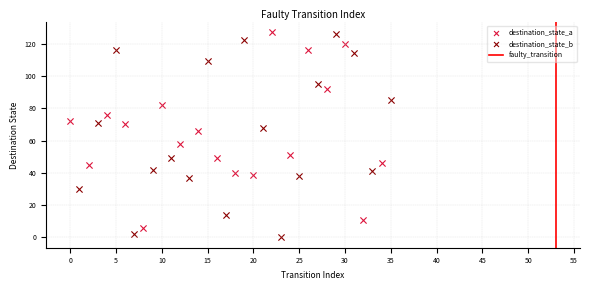

Which series contains the lowest Y value?

destination_state_b